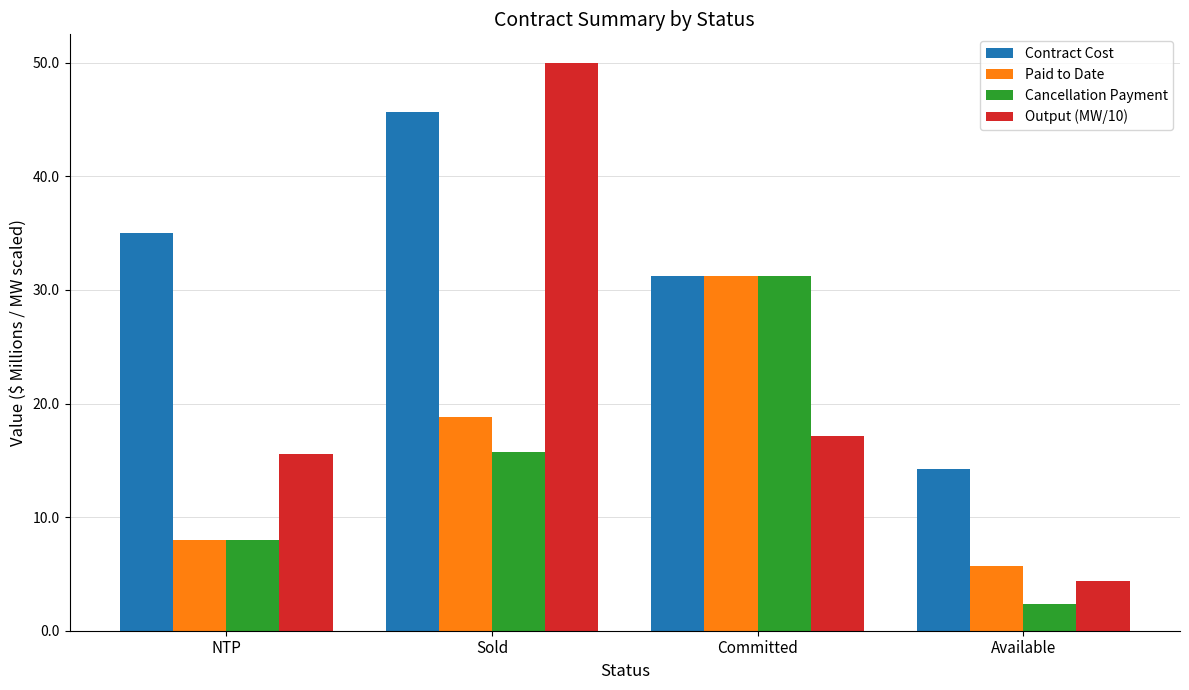

Does the chart contain stacked bars?

No